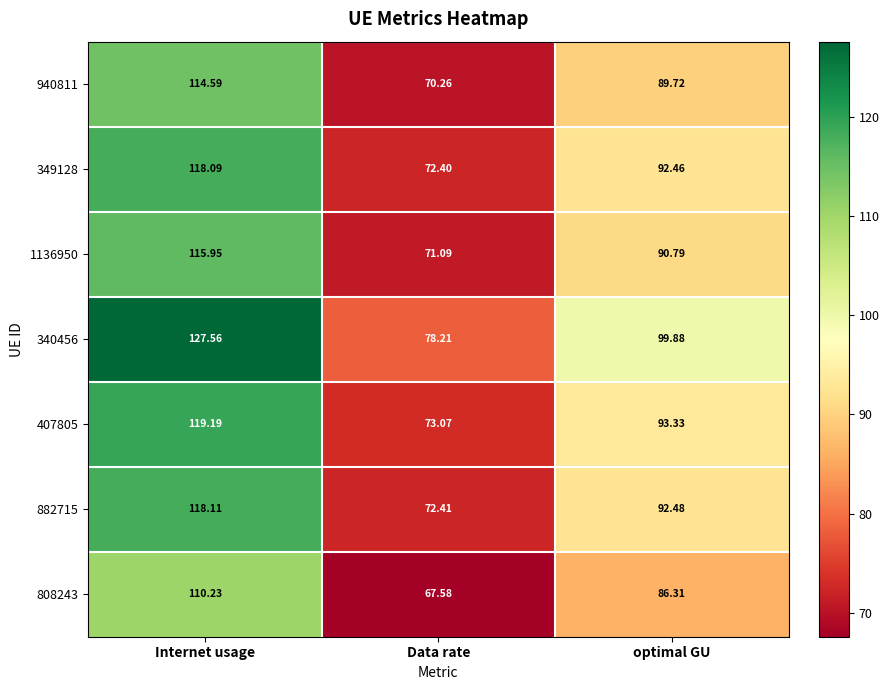

At which label does 1136950 first exceed 90?

Internet usage